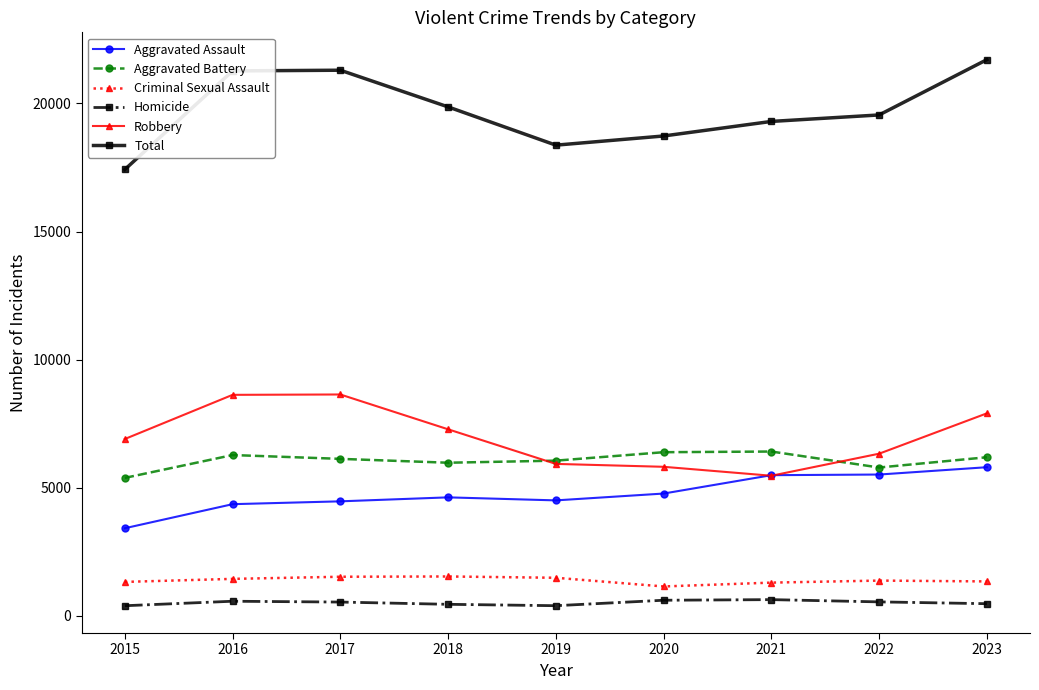

True or false: Total and Aggravated Assault cross at least once.

False